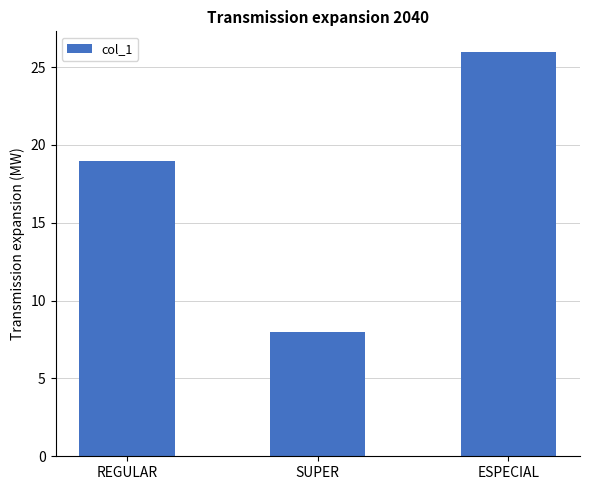

What is the difference between the values at ESPECIAL and REGULAR?

7